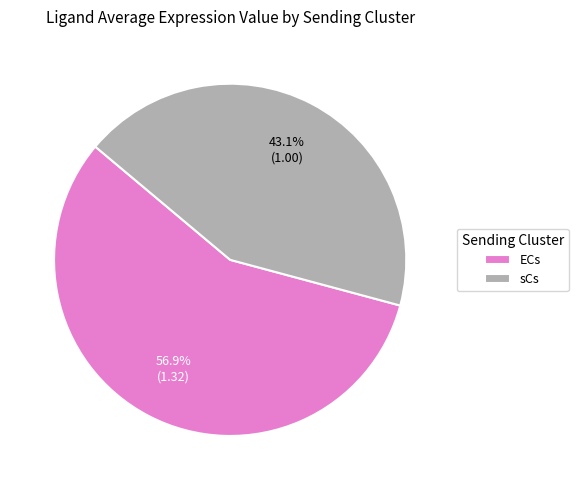

The sCs slice represents 53% of the pie. True or false?

False